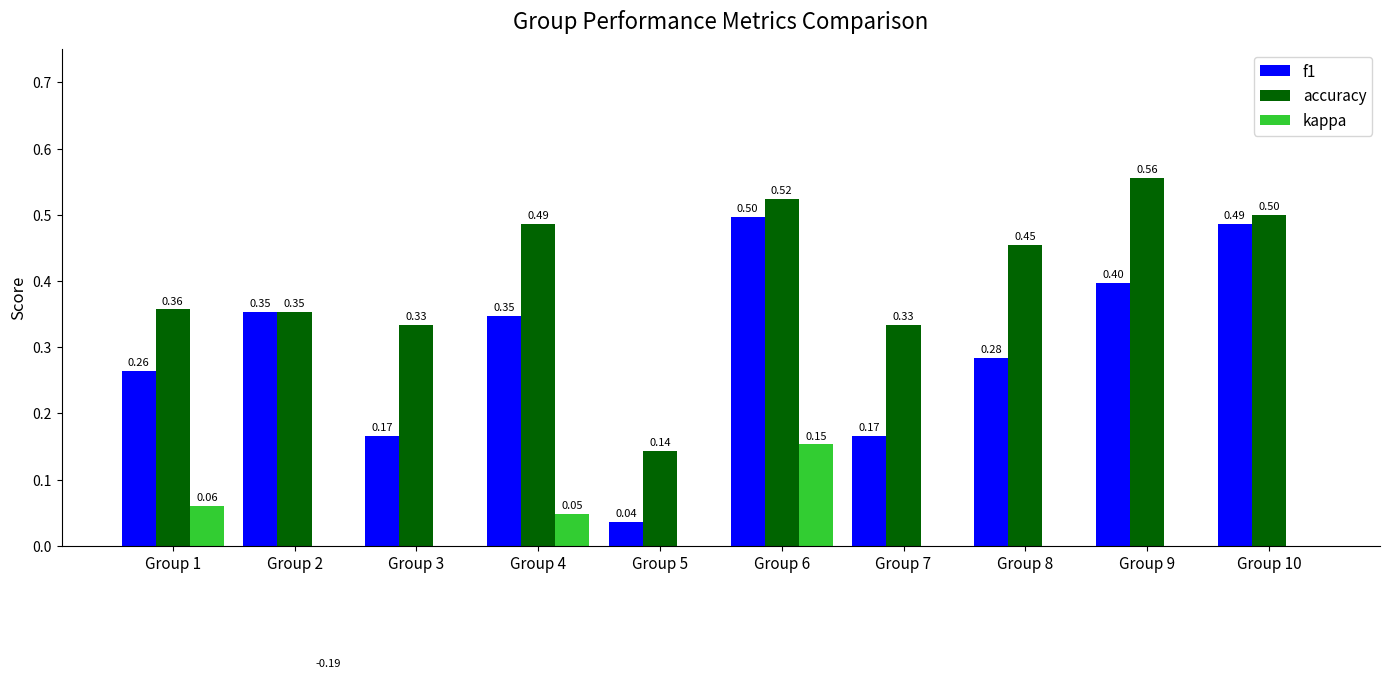

The value of f1 at Group 5 is 0.0. True or false?

True